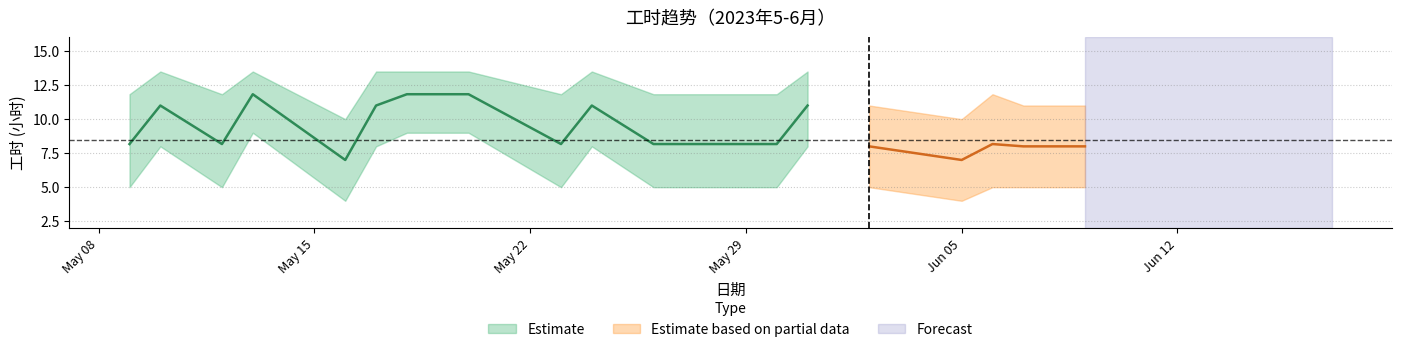

What is the sum of the 工时 values at 2023-06-05 and 2023-05-26?

15.2